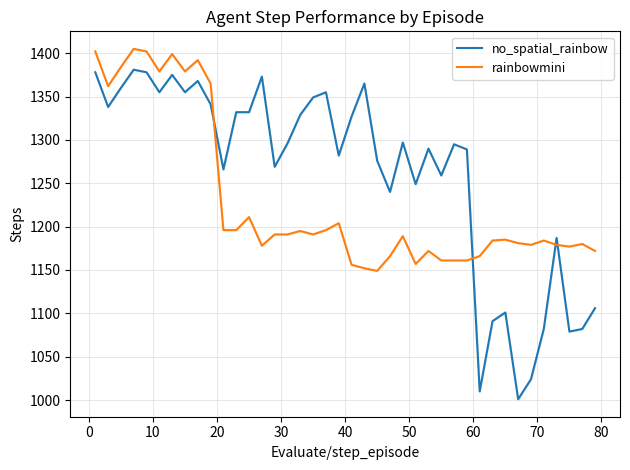

Which series has the largest range (max minus min)?

no_spatial_rainbow